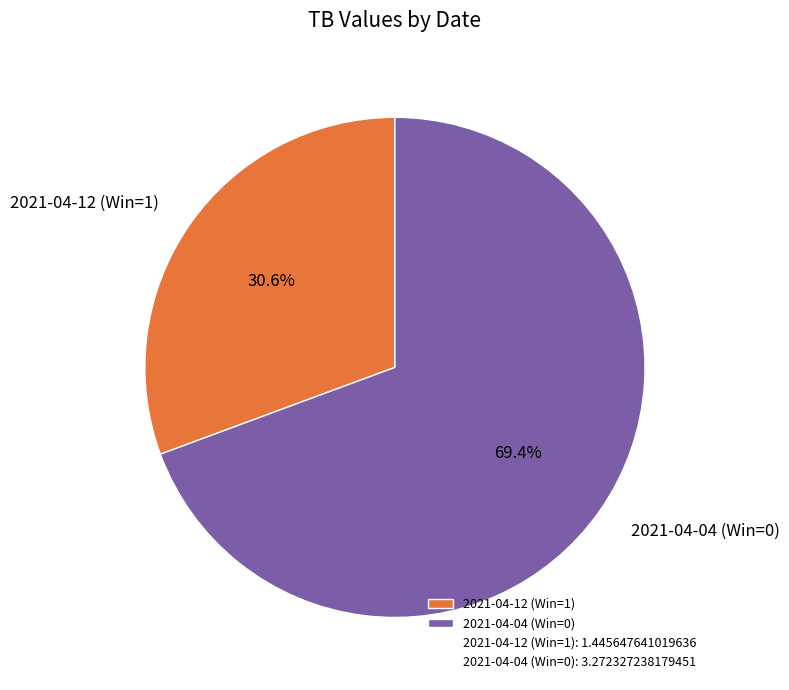

The 2021-04-12 (Win=1) slice represents 31% of the pie. True or false?

True